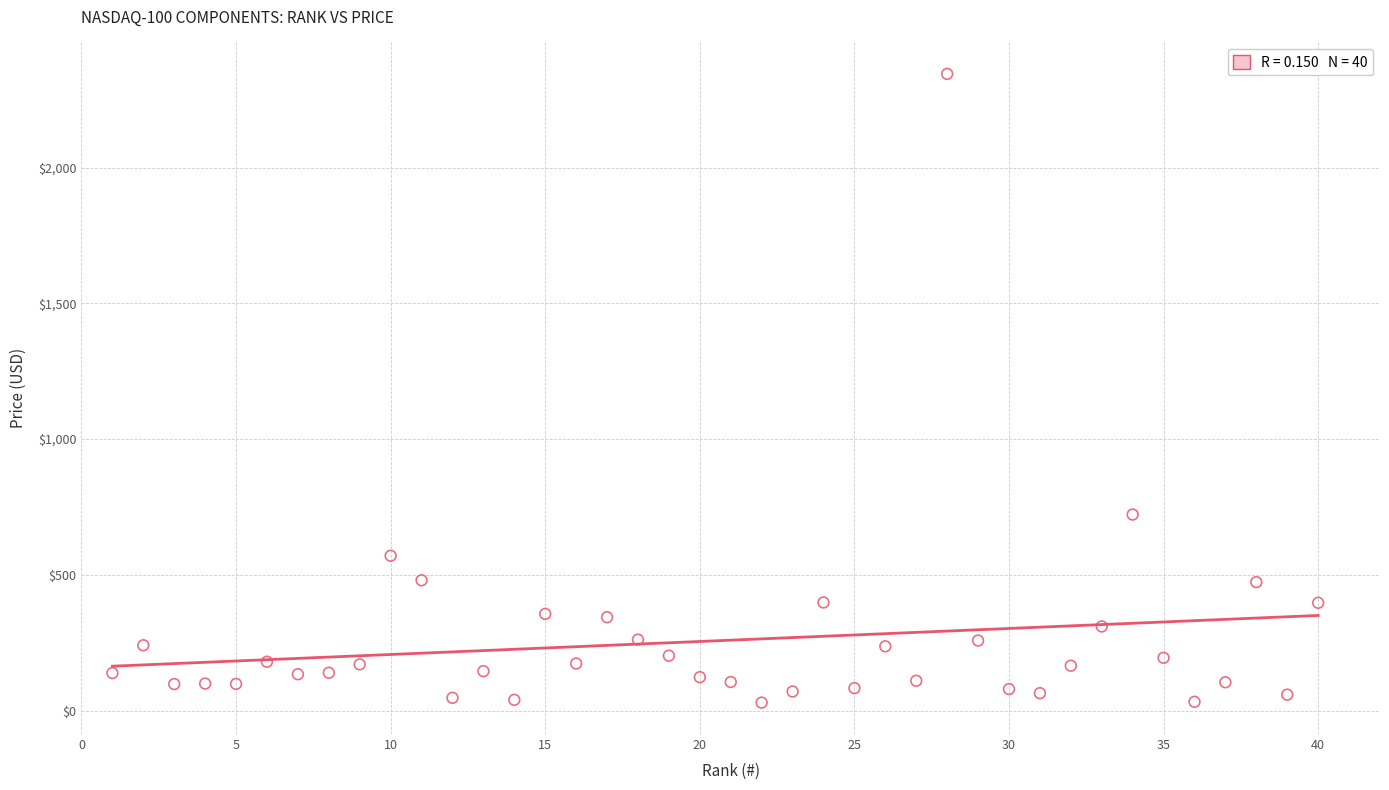

What is the range of X values (max minus min)?

39.0